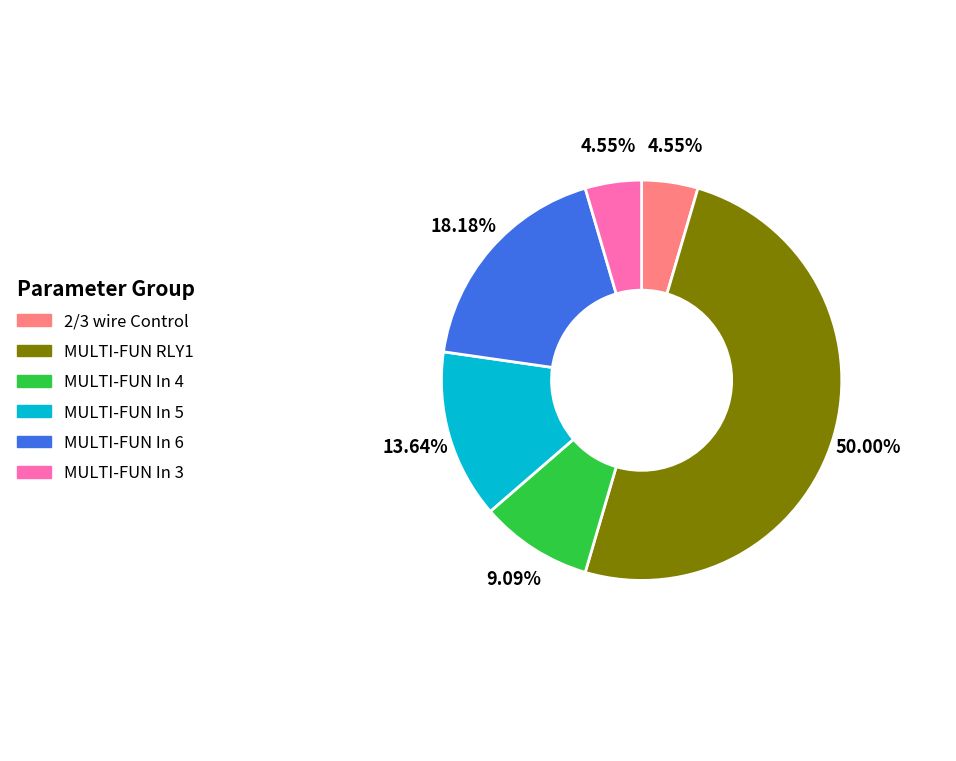

Which slice is the largest?

MULTI-FUN RLY1